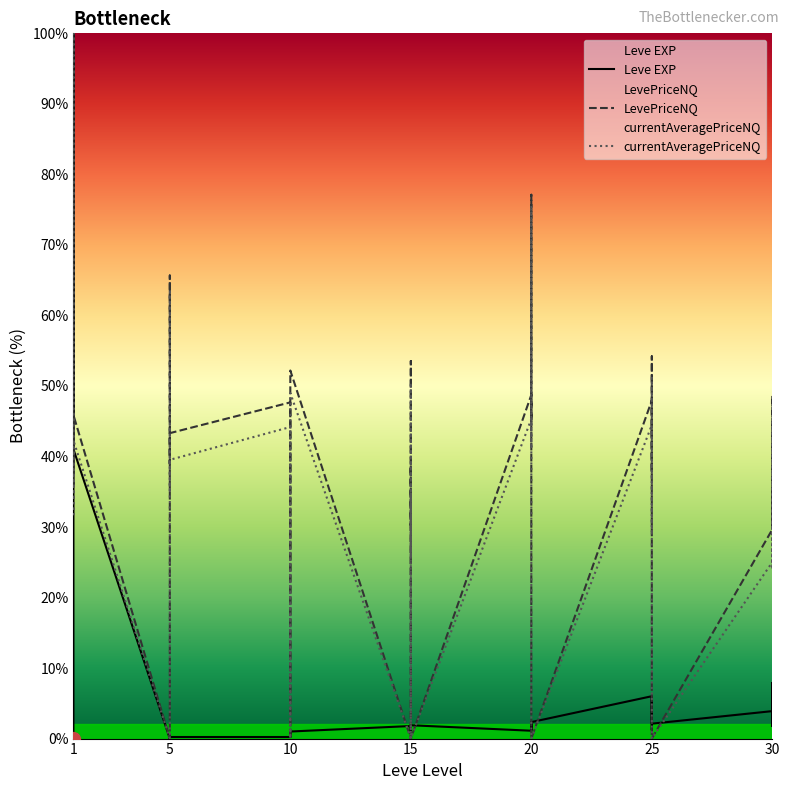

How many intersections are there between currentAveragePriceNQ and Leve EXP?

12